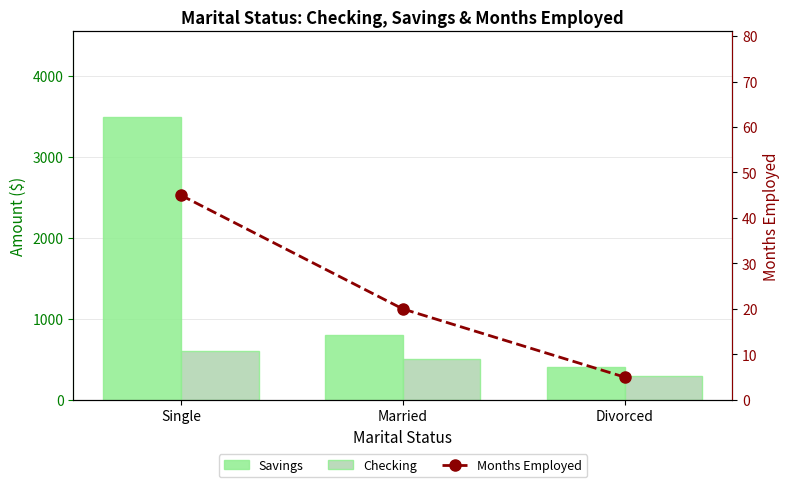

What position from the right is Divorced?

1